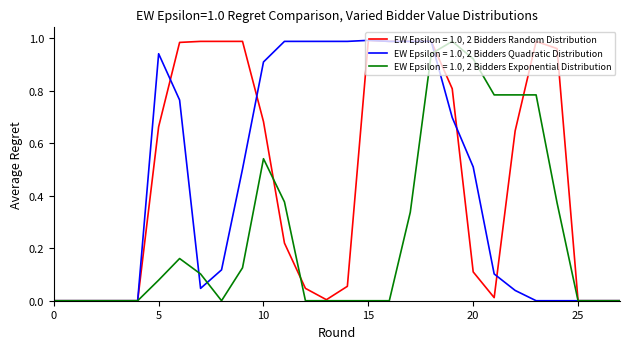

Reading left to right, list all the values displayed in this chart.

col_14: 0=0.0	1=0.0	2=0.0	3=0.0	4=0.0	5=0.7	6=1.0	7=1.0	8=1.0	9=1.0	10=0.7	11=0.2	12=0.0	13=0.0	14=0.1	15=1.0	16=1.0	17=1.0	18=1.0	19=0.8	20=0.1	21=0.0	22=0.6	23=1.0	24=1.0	25=0.0	26=0.0	27=0.0
col_18: 0=0.0	1=0.0	2=0.0	3=0.0	4=0.0	5=0.9	6=0.8	7=0.0	8=0.1	9=0.5	10=0.9	11=1.0	12=1.0	13=1.0	14=1.0	15=1.0	16=1.0	17=1.0	18=1.0	19=0.7	20=0.5	21=0.1	22=0.0	23=0.0	24=0.0	25=0.0	26=0.0	27=0.0
col_12: 0=0.0	1=0.0	2=0.0	3=0.0	4=0.0	5=0.1	6=0.2	7=0.1	8=0.0	9=0.1	10=0.5	11=0.4	12=0.0	13=0.0	14=0.0	15=0.0	16=0.0	17=0.3	18=0.9	19=1.0	20=0.9	21=0.8	22=0.8	23=0.8	24=0.4	25=0.0	26=0.0	27=0.0